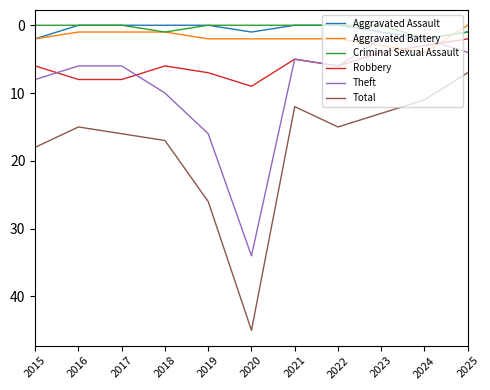

How many distinct data groups are displayed?

6